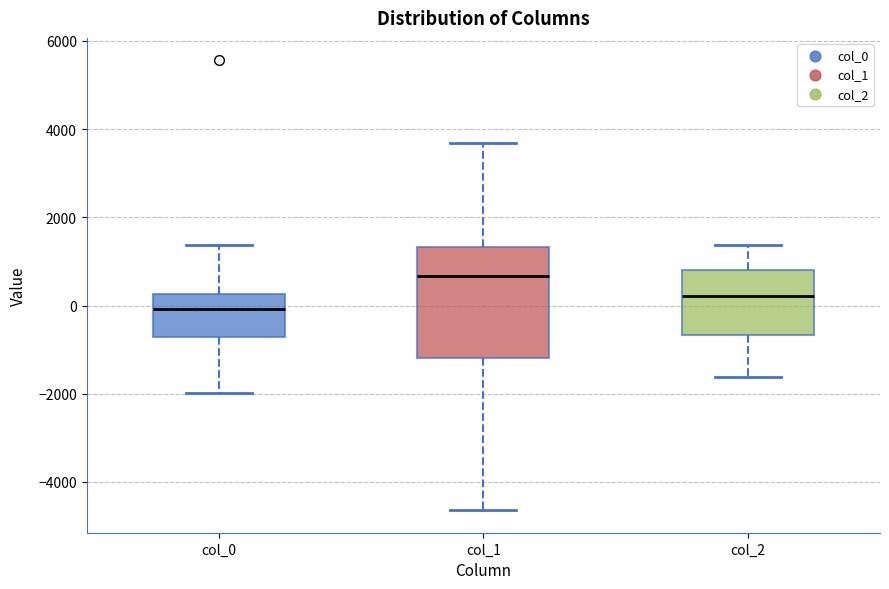

Reading left to right, read every box against the y-axis: the position of its median line, the range the box covers, and the ends of its whiskers. The values are not printed on the chart, so give them approximately, as read against the axis.

col_0: median 0, box -800 to 200, whiskers -2000 to 1400
col_1: median 600, box -1200 to 1400, whiskers -4600 to 3600
col_2: median 200, box -600 to 800, whiskers -1600 to 1400